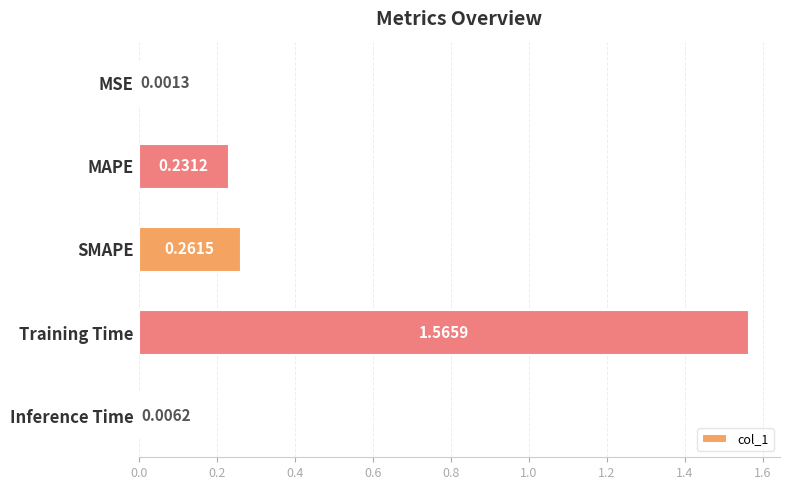

What is the sum of all values?

2.1